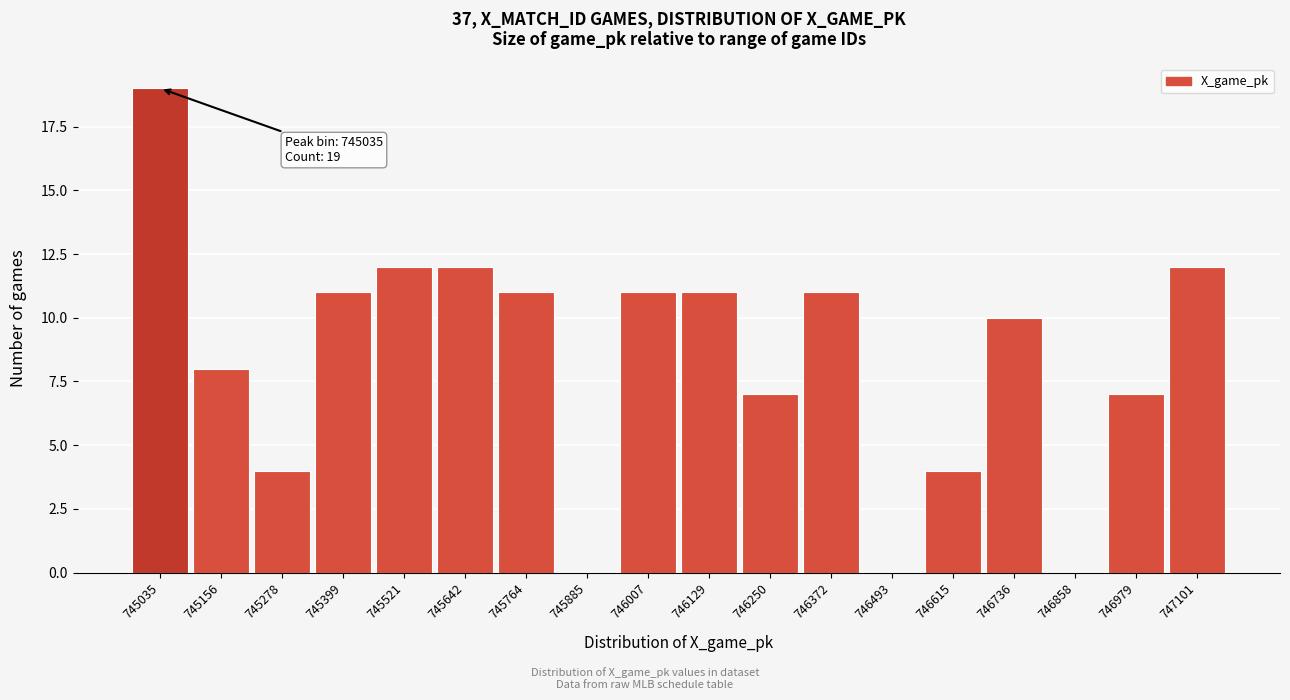

Reading right to left, what are all the values shown in this chart?

747101=12	746979=7	746858=0	746736=10	746615=4	746493=0	746372=11	746250=7	746129=11	746007=11	745885=0	745764=11	745642=12	745521=12	745399=11	745278=4	745156=8	745035=19